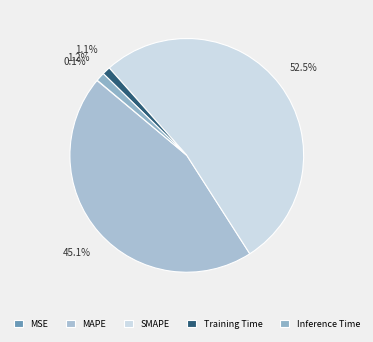

How much of the chart is everything except Inference Time?

98.8%